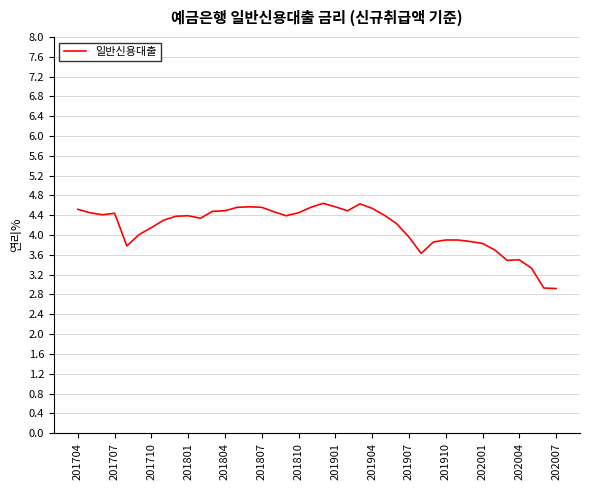

What is the minimum value shown in the chart?

2.9